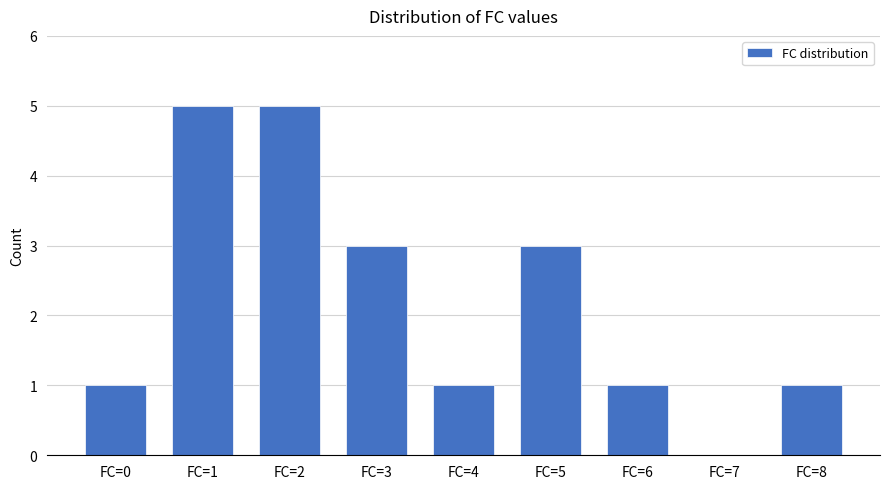

What is the ratio of the value at FC=1 to the value at FC=8?

5.0